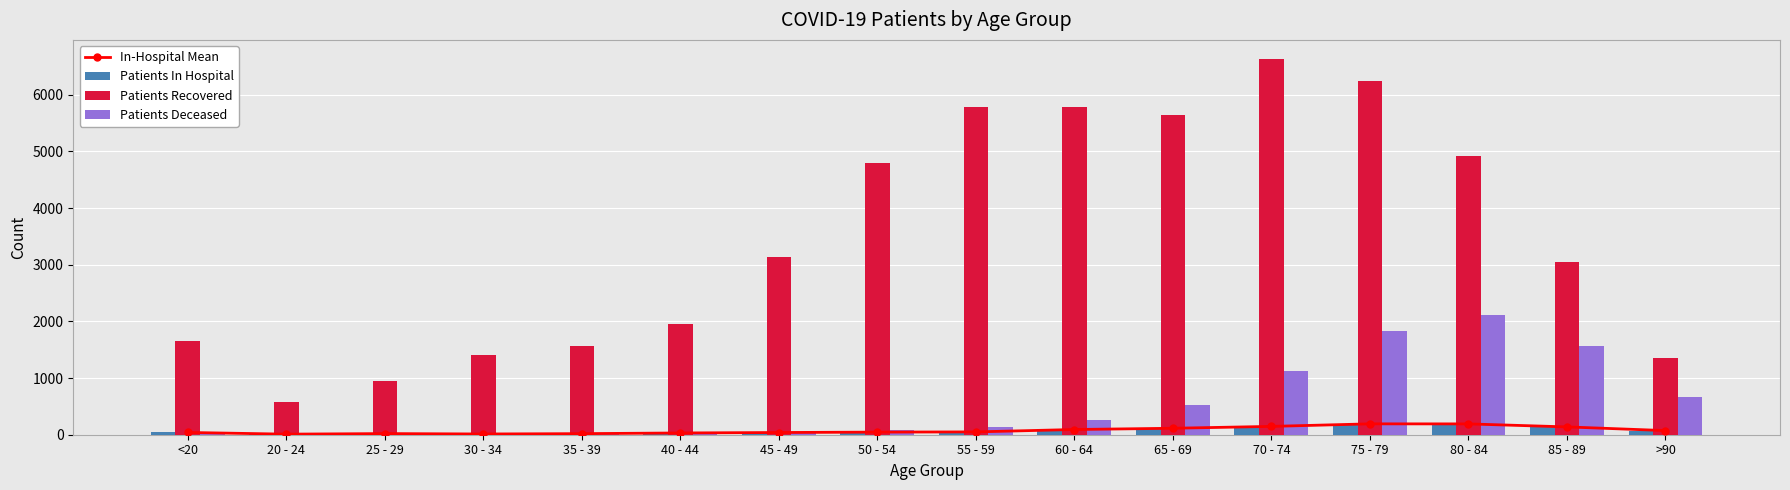

Between 40 - 44 and 80 - 84, which series saw the biggest shift?

Patients Recovered